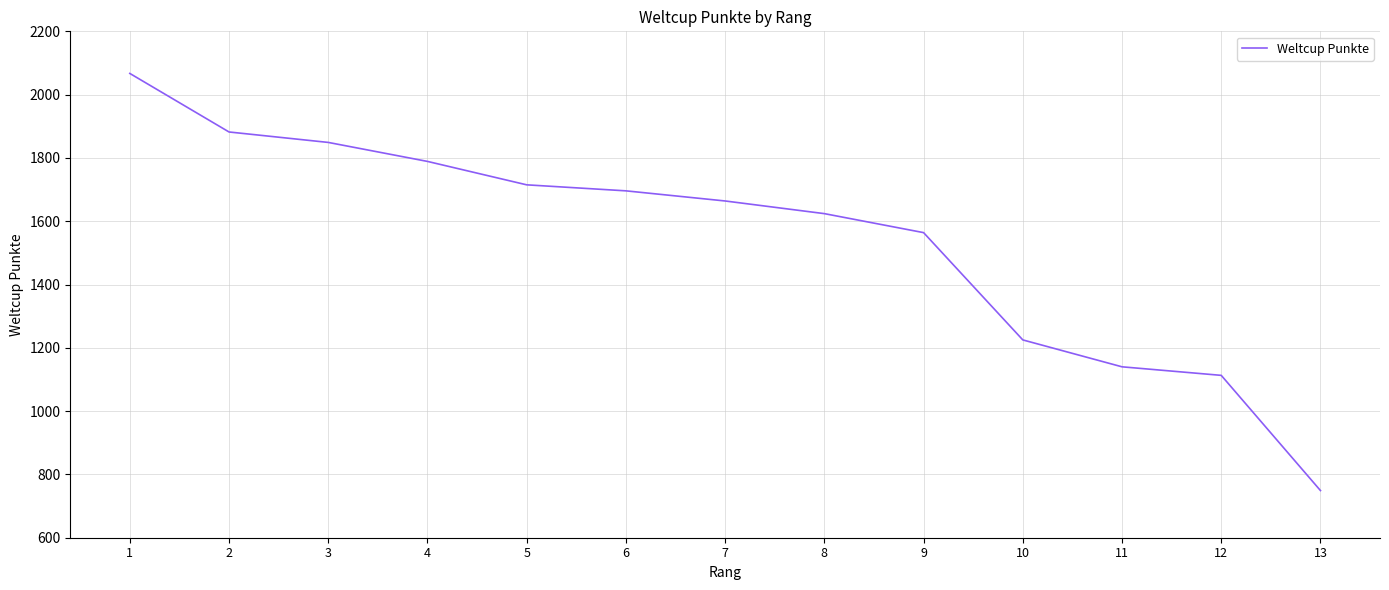

How many lines are shown in the chart?

1